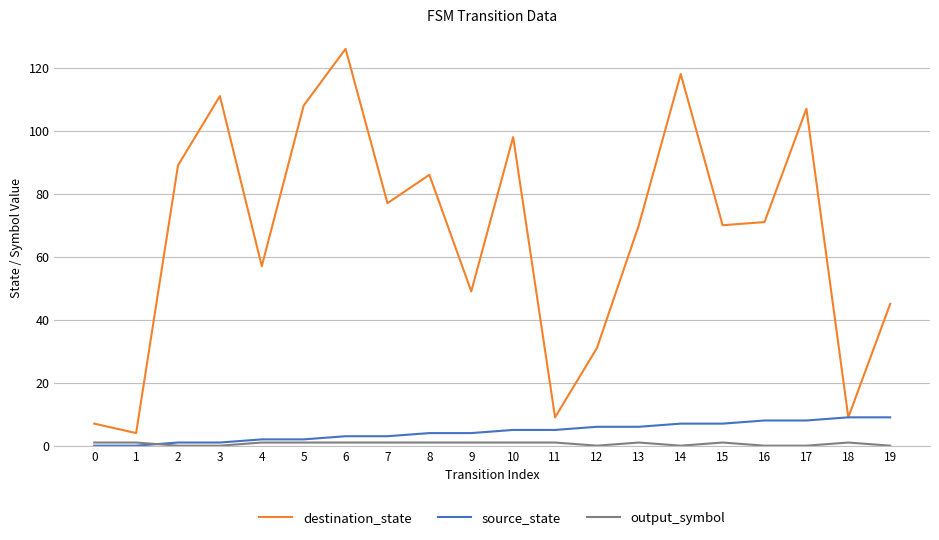

Which series has the widest spread of values?

destination_state